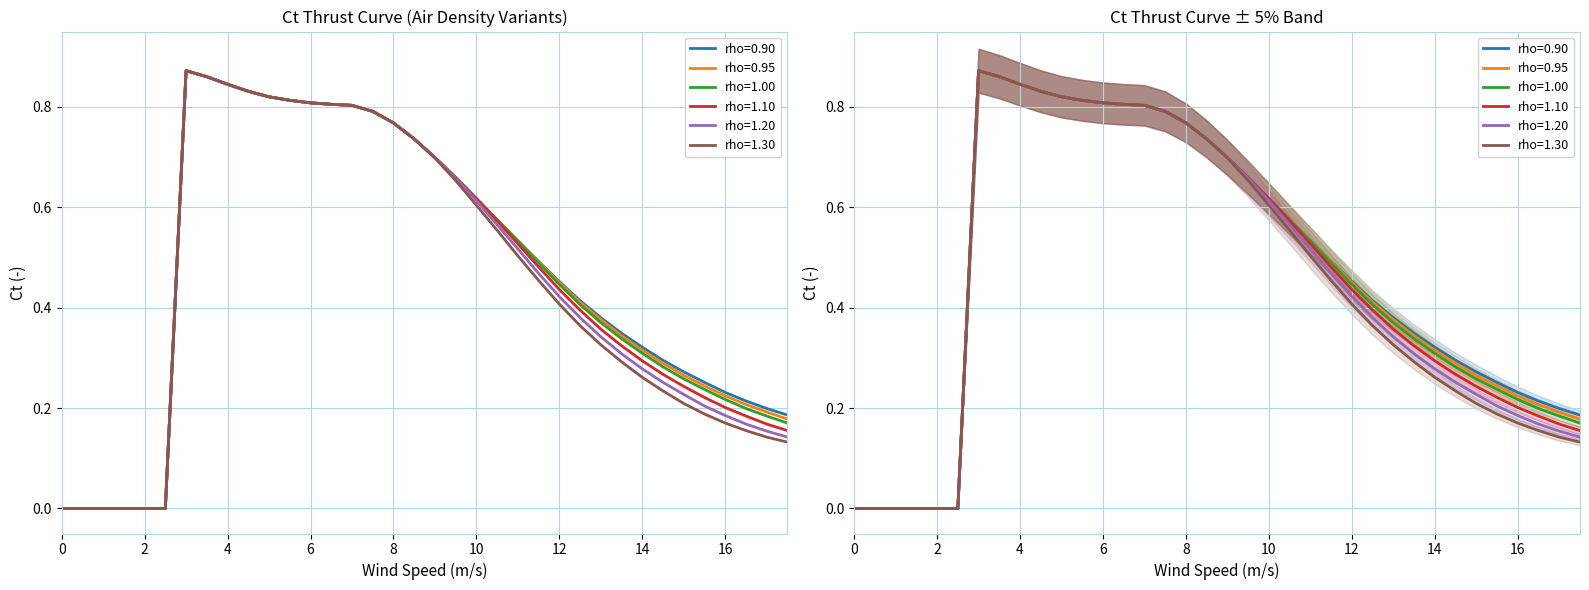

At which category is the sum across all series the highest?

3